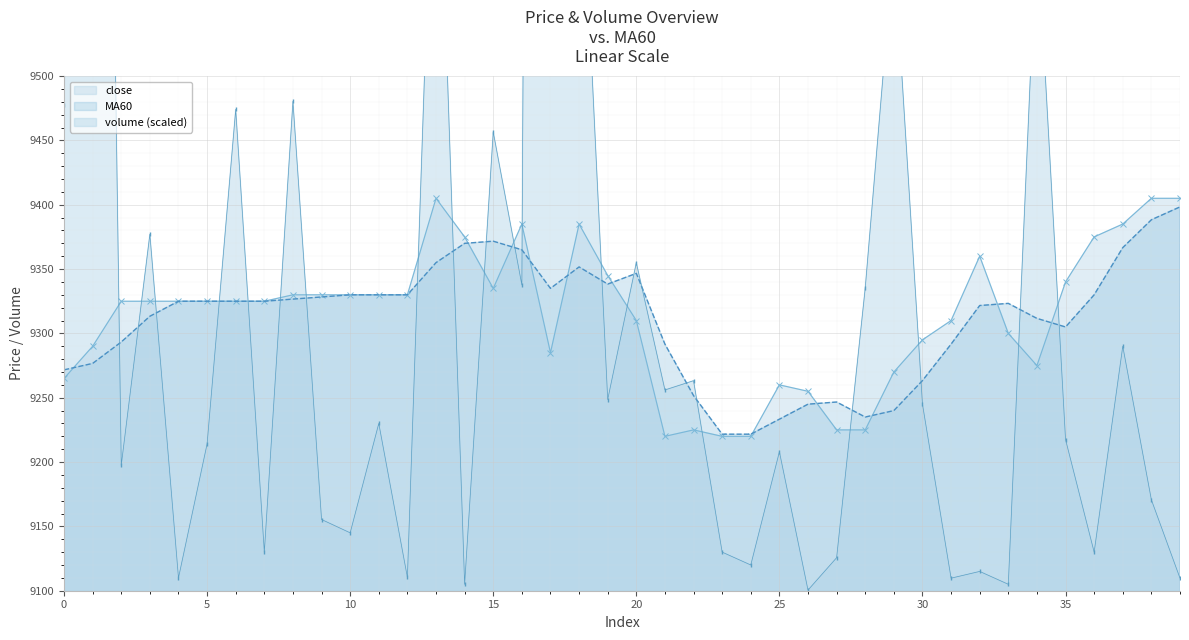

Where do volume and MA60 first cross each other?

1 and 2